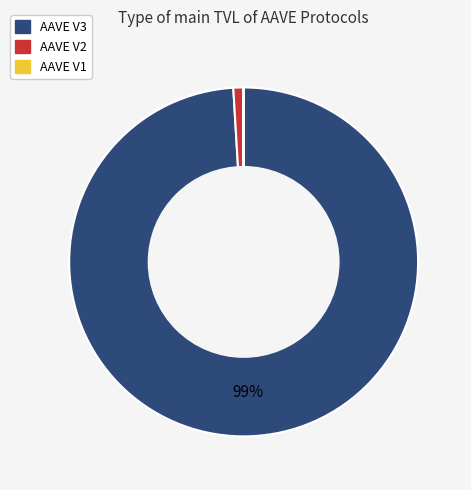

The AAVE V2 slice represents 1% of the pie. True or false?

True